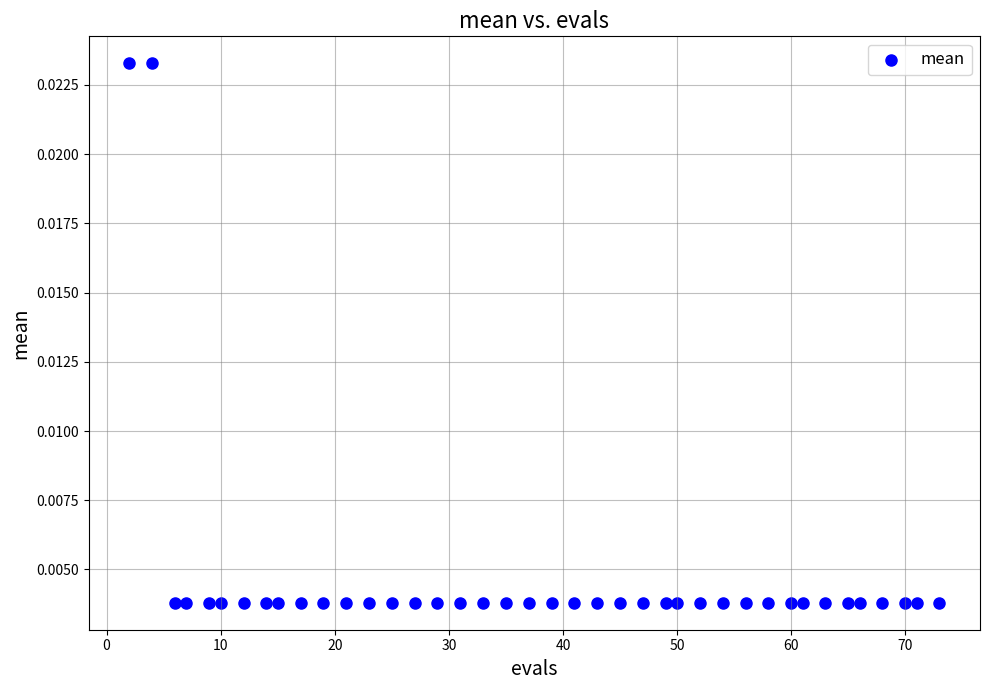

What is the range of X values (max minus min)?

71.0